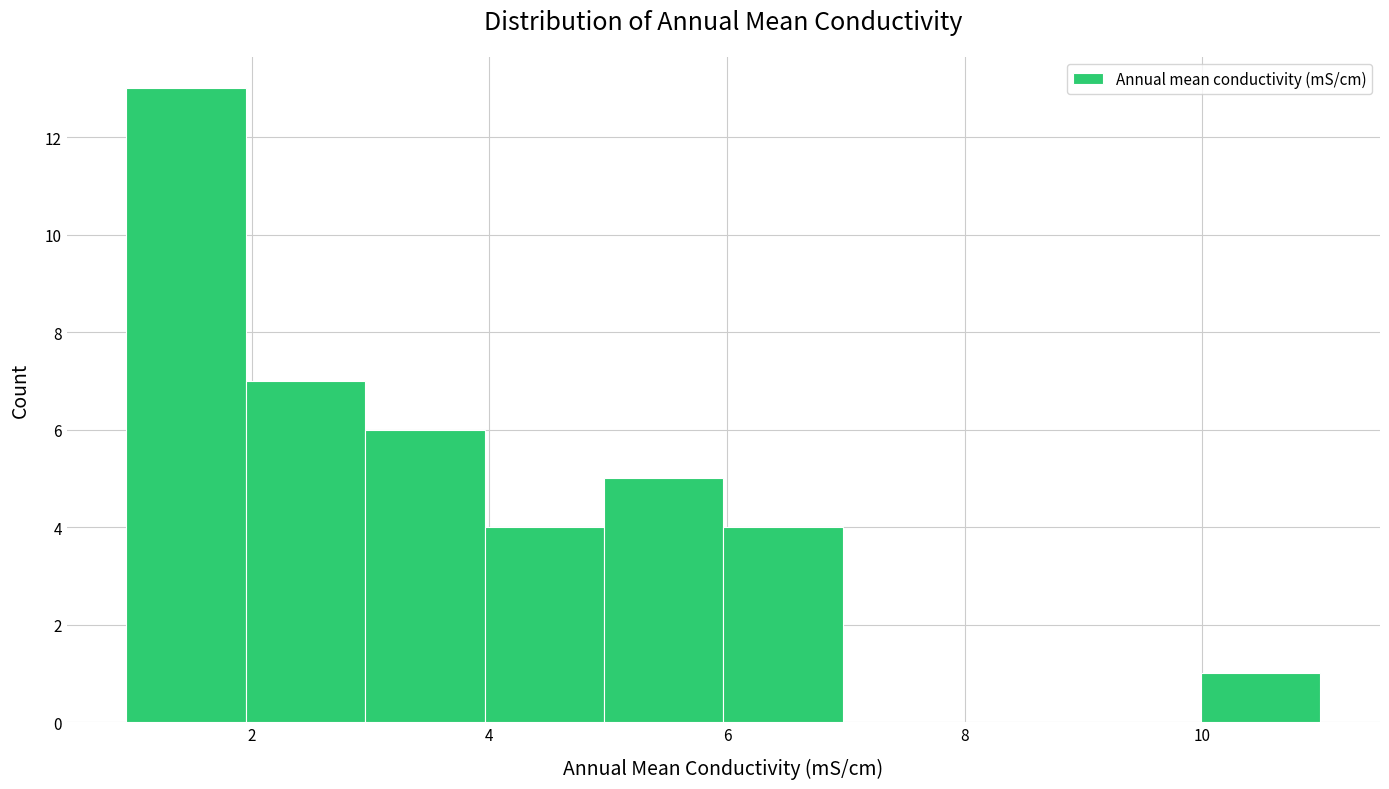

What is the height of the bar covering 10 to 11 on the x-axis? Neither the bar edges nor the heights are printed on the chart, so give them approximately, as read against the axes.

1